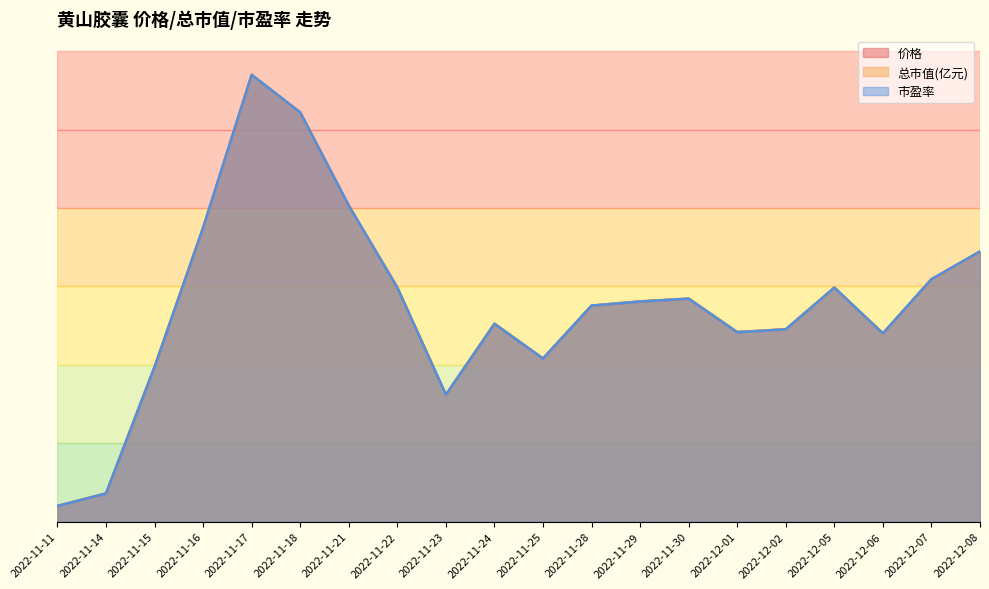

Is the value of 价格 at 2022-12-02 greater than the value of 总市值(亿元) at 2022-11-29?

No